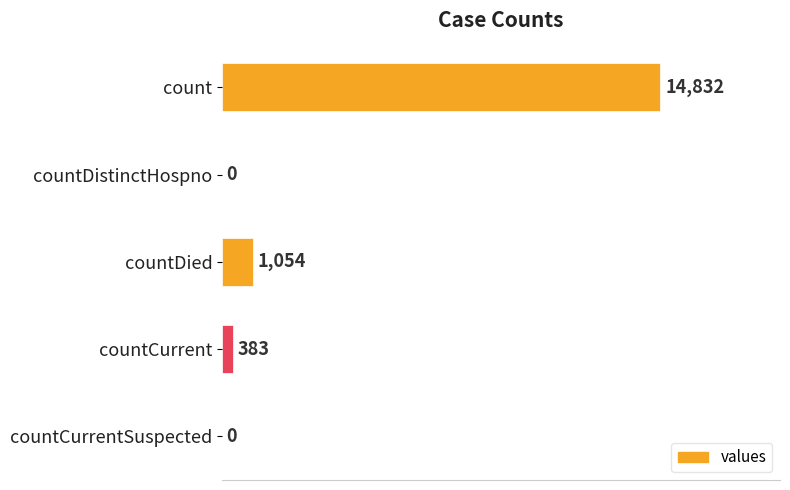

Reading top to bottom, extract all data points from this chart.

count=14832	countDistinctHospno=0	countDied=1054	countCurrent=383	countCurrentSuspected=0